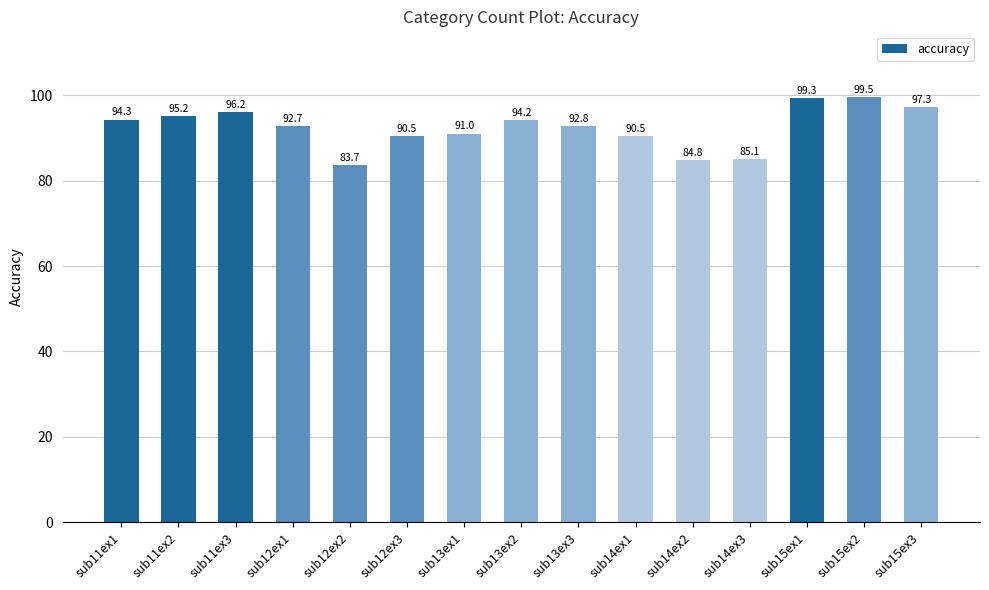

Reading right to left, list all the values displayed in this chart.

sub15ex3=97.3	sub15ex2=99.5	sub15ex1=99.3	sub14ex3=85.1	sub14ex2=84.8	sub14ex1=90.5	sub13ex3=92.8	sub13ex2=94.2	sub13ex1=91.0	sub12ex3=90.5	sub12ex2=83.7	sub12ex1=92.7	sub11ex3=96.2	sub11ex2=95.2	sub11ex1=94.3